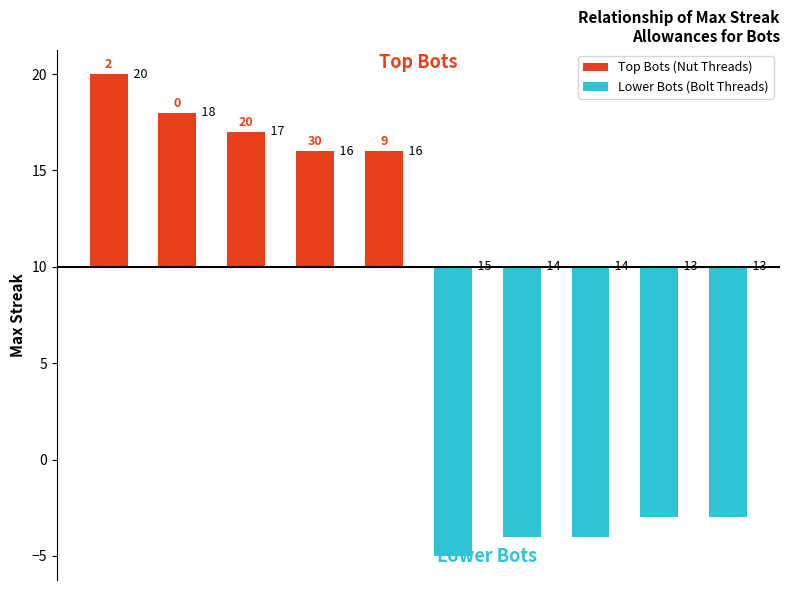

How many series are shown in this chart?

2